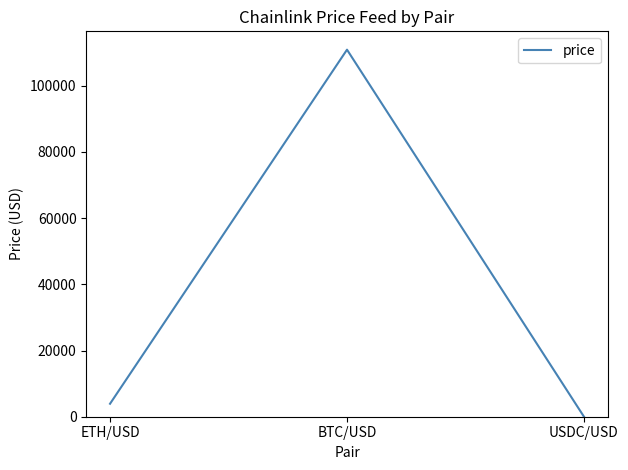

Reading left to right, what are all the values shown in this chart?

ETH/USD=3921.2	BTC/USD=110916.9	USDC/USD=1.0